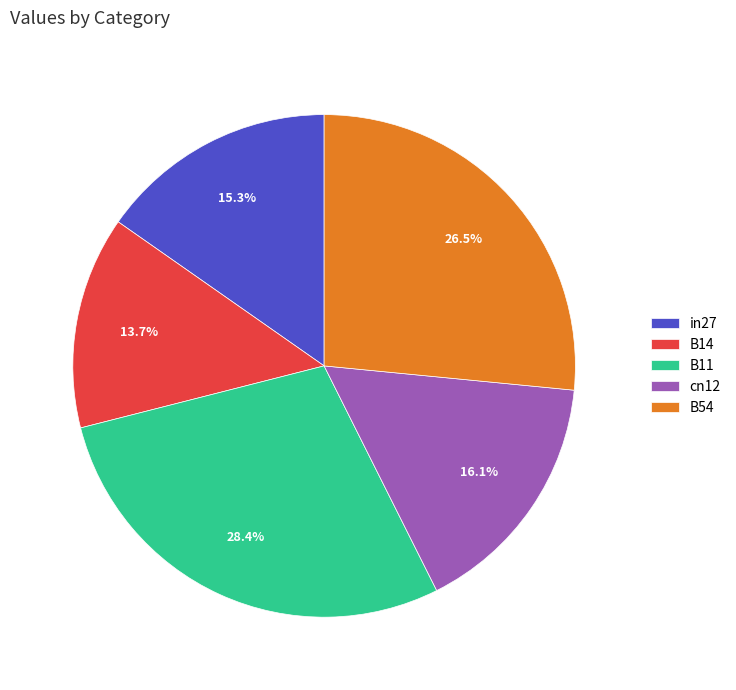

What is the total percentage of B11 and in27?

43.7%